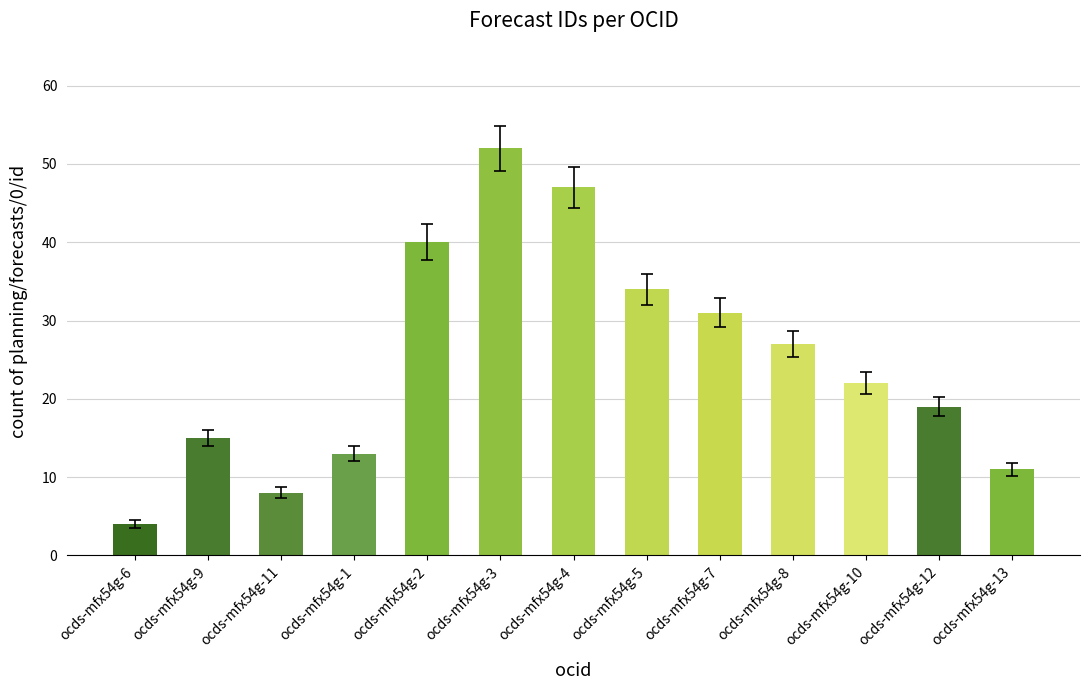

Approximately how many times larger is the value at ocds-mfx54g-3 compared to ocds-mfx54g-4?

1.1